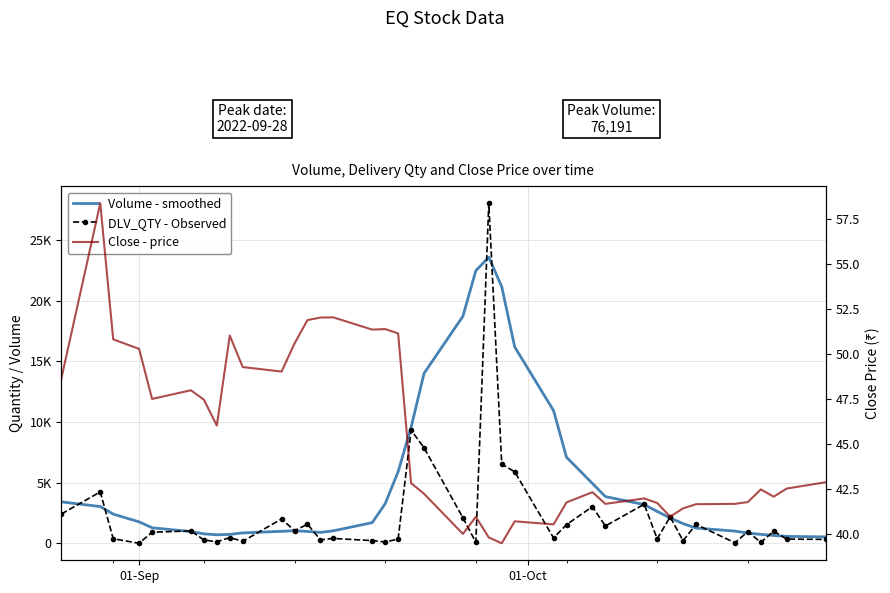

Reading left to right, list all the values displayed in this chart.

Volume - smoothed: 3411.0	3028.0	2405.0	1767.0	1278.0	964.0	778.0	699.0	732.0	855.0	987.0	1036.0	975.0	897.0	1028.0	1702.0	3263.0	5898.0	9555.0	14001.0	18706.0	22464.0	23572.0	21138.0	16180.0	10934.0	7090.0	4931.0	3849.0	3189.0	2625.0	2090.0	1620.0	1254.0	1004.0	845.0	735.0	645.0	571.0	527.0
DLV_QTY - Observed: 2415.0	4234.0	376.0	1.0	912.0	1019.0	274.0	122.0	471.0	163.0	2005.0	1039.0	1569.0	286.0	397.0	223.0	105.0	346.0	9322.0	7866.0	2103.0	79.0	28018.0	6520.0	5891.0	445.0	1539.0	3017.0	1424.0	3221.0	367.0	2176.0	207.0	1560.0	43.0	960.0	74.0	1000.0	350.0	317.0
Close - price: 48.6	58.4	50.8	50.3	47.5	48.0	47.4	46.0	51.0	49.2	49.0	50.6	51.9	52.0	52.0	51.3	51.4	51.1	42.8	42.2	40.0	40.9	39.8	39.5	40.7	40.5	41.7	42.3	41.6	42.0	41.7	40.9	41.4	41.6	41.6	41.8	42.5	42.0	42.5	42.9